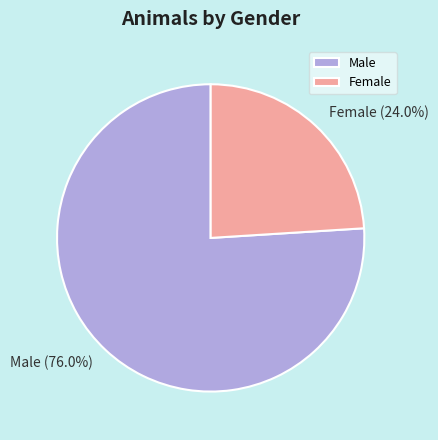

What percentage is NOT represented by Male?

24.0%